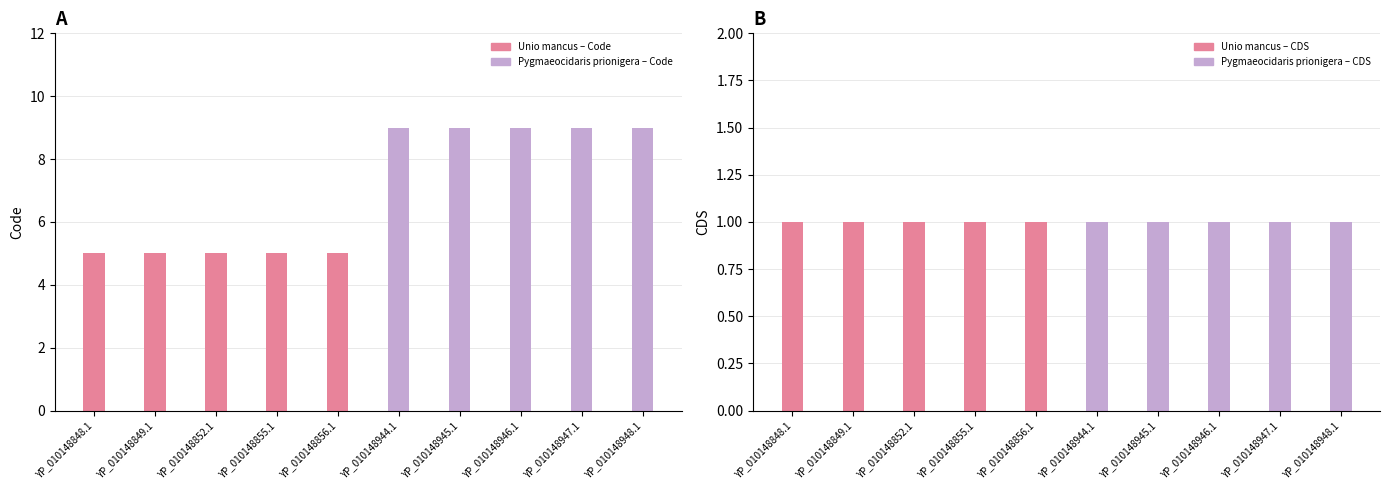

What is the sum of the Code values at YP_010148948.1 and YP_010148856.1?

14